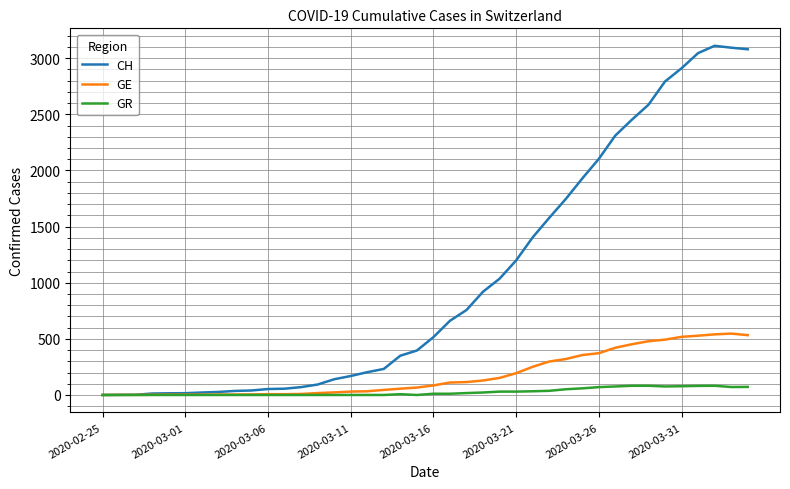

How many lines are shown in the chart?

3